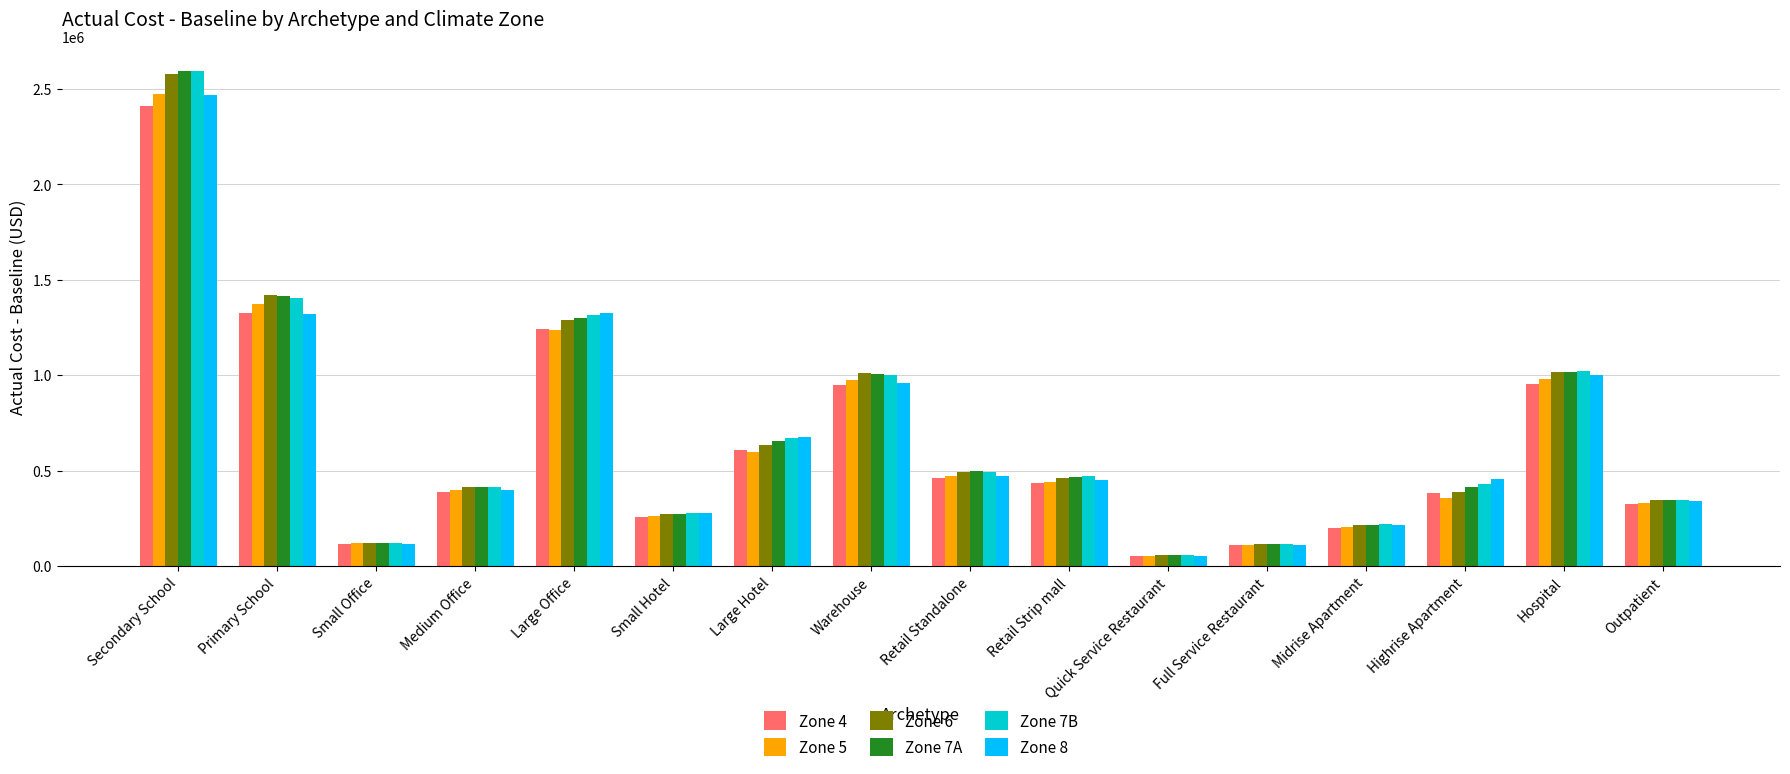

What is the sum of the Zone 7A values at Midrise Apartment and Highrise Apartment?

632532.9